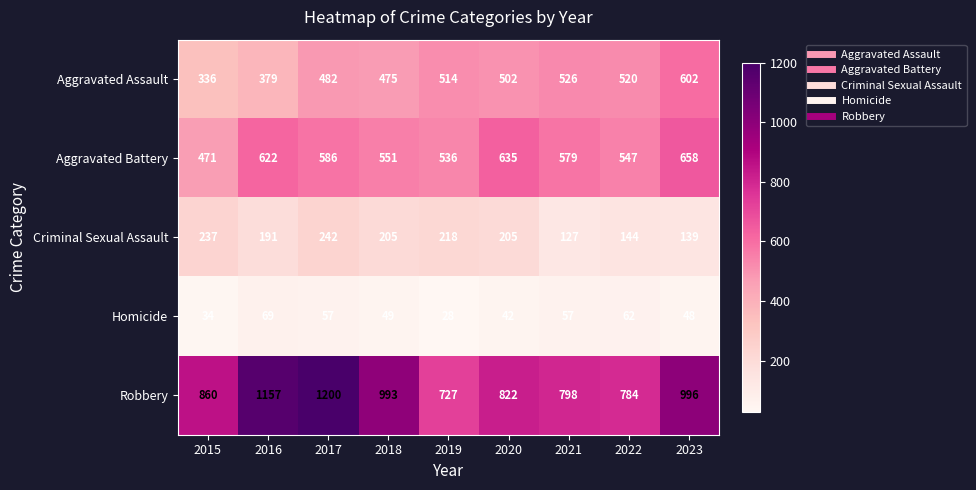

Rank the series by their maximum value, from highest to lowest.

Robbery, Aggravated Battery, Aggravated Assault, Criminal Sexual Assault, Homicide